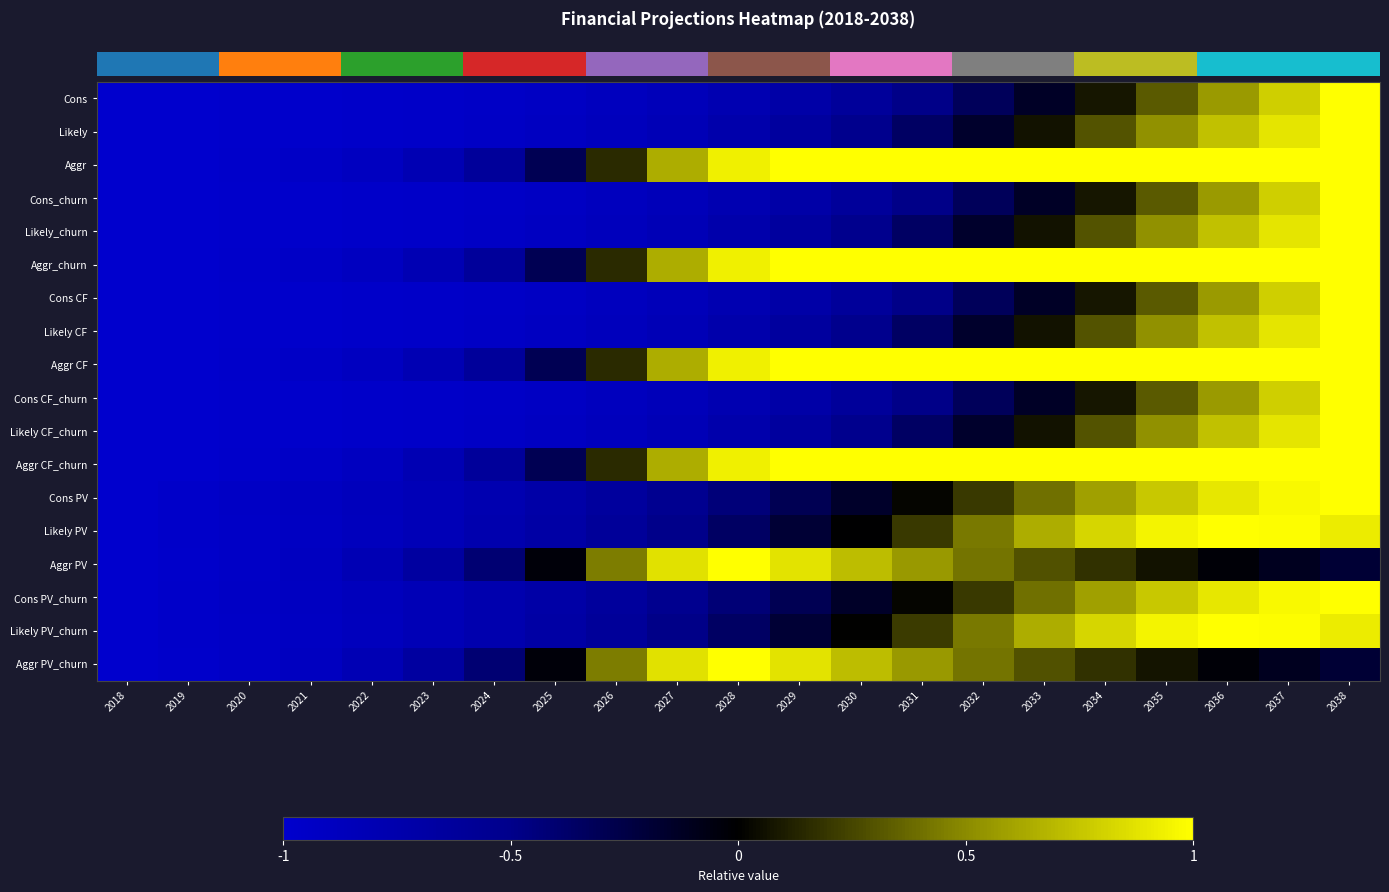

Reading left to right, what are all the values shown in this chart?

row_0: -1.0	-1.0	-1.0	-1.0	-1.0	-1.0	-0.9	-0.9	-0.9	-0.8	-0.8	-0.7	-0.6	-0.5	-0.3	-0.1	0.1	0.3	0.6	0.8	1.0
row_1: -1.0	-1.0	-1.0	-1.0	-1.0	-1.0	-0.9	-0.9	-0.9	-0.8	-0.7	-0.6	-0.5	-0.4	-0.2	0.1	0.3	0.5	0.7	0.9	1.0
row_2: -1.0	-1.0	-1.0	-1.0	-0.9	-0.8	-0.6	-0.3	0.2	0.6	0.9	1.0	1.0	1.0	1.0	1.0	1.0	1.0	1.0	1.0	1.0
row_3: -1.0	-1.0	-1.0	-1.0	-1.0	-1.0	-0.9	-0.9	-0.9	-0.8	-0.8	-0.7	-0.6	-0.5	-0.3	-0.1	0.1	0.3	0.6	0.8	1.0
row_4: -1.0	-1.0	-1.0	-1.0	-1.0	-1.0	-0.9	-0.9	-0.9	-0.8	-0.7	-0.6	-0.5	-0.4	-0.2	0.1	0.3	0.5	0.7	0.9	1.0
row_5: -1.0	-1.0	-1.0	-1.0	-0.9	-0.8	-0.6	-0.3	0.2	0.6	0.9	1.0	1.0	1.0	1.0	1.0	1.0	1.0	1.0	1.0	1.0
row_6: -1.0	-1.0	-1.0	-1.0	-1.0	-1.0	-0.9	-0.9	-0.9	-0.8	-0.8	-0.7	-0.6	-0.5	-0.3	-0.1	0.1	0.3	0.6	0.8	1.0
row_7: -1.0	-1.0	-1.0	-1.0	-1.0	-1.0	-0.9	-0.9	-0.9	-0.8	-0.7	-0.6	-0.5	-0.4	-0.2	0.1	0.3	0.5	0.7	0.9	1.0
row_8: -1.0	-1.0	-1.0	-1.0	-0.9	-0.8	-0.6	-0.3	0.2	0.6	0.9	1.0	1.0	1.0	1.0	1.0	1.0	1.0	1.0	1.0	1.0
row_9: -1.0	-1.0	-1.0	-1.0	-1.0	-1.0	-0.9	-0.9	-0.9	-0.8	-0.8	-0.7	-0.6	-0.5	-0.3	-0.1	0.1	0.3	0.6	0.8	1.0
row_10: -1.0	-1.0	-1.0	-1.0	-1.0	-1.0	-0.9	-0.9	-0.9	-0.8	-0.7	-0.6	-0.5	-0.4	-0.2	0.1	0.3	0.5	0.7	0.9	1.0
row_11: -1.0	-1.0	-1.0	-1.0	-0.9	-0.8	-0.6	-0.3	0.2	0.6	0.9	1.0	1.0	1.0	1.0	1.0	1.0	1.0	1.0	1.0	1.0
row_12: -1.0	-1.0	-0.9	-0.9	-0.9	-0.8	-0.8	-0.7	-0.6	-0.5	-0.4	-0.3	-0.2	0.0	0.2	0.4	0.6	0.8	0.9	1.0	1.0
row_13: -1.0	-1.0	-1.0	-0.9	-0.9	-0.8	-0.8	-0.7	-0.6	-0.5	-0.4	-0.2	-0.0	0.2	0.4	0.6	0.8	0.9	1.0	1.0	0.9
row_14: -1.0	-1.0	-1.0	-0.9	-0.8	-0.7	-0.4	-0.0	0.4	0.9	1.0	0.9	0.7	0.6	0.4	0.3	0.2	0.1	-0.0	-0.1	-0.2
row_15: -1.0	-1.0	-0.9	-0.9	-0.9	-0.8	-0.8	-0.7	-0.6	-0.5	-0.4	-0.3	-0.1	0.0	0.2	0.4	0.6	0.8	0.9	1.0	1.0
row_16: -1.0	-1.0	-0.9	-0.9	-0.9	-0.8	-0.8	-0.7	-0.6	-0.5	-0.4	-0.2	0.0	0.2	0.4	0.6	0.8	0.9	1.0	1.0	0.9
row_17: -1.0	-1.0	-1.0	-0.9	-0.8	-0.7	-0.4	-0.0	0.4	0.9	1.0	0.9	0.7	0.6	0.4	0.3	0.2	0.1	-0.0	-0.1	-0.2